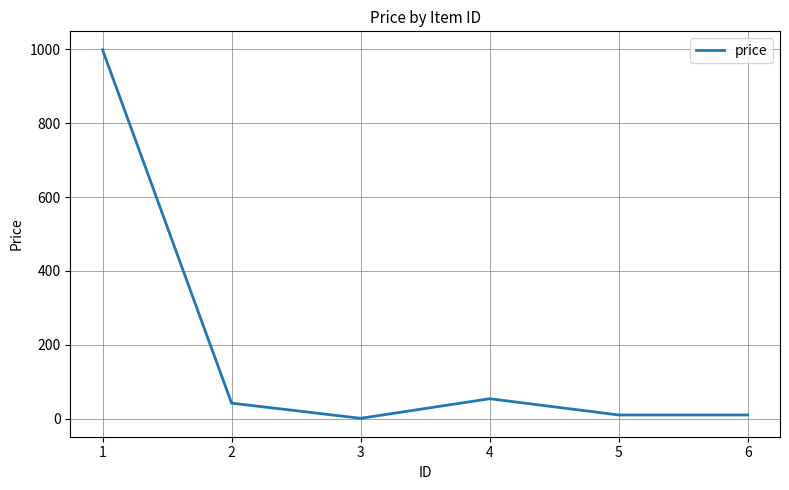

Is it true that the value at 4 is 97?

False